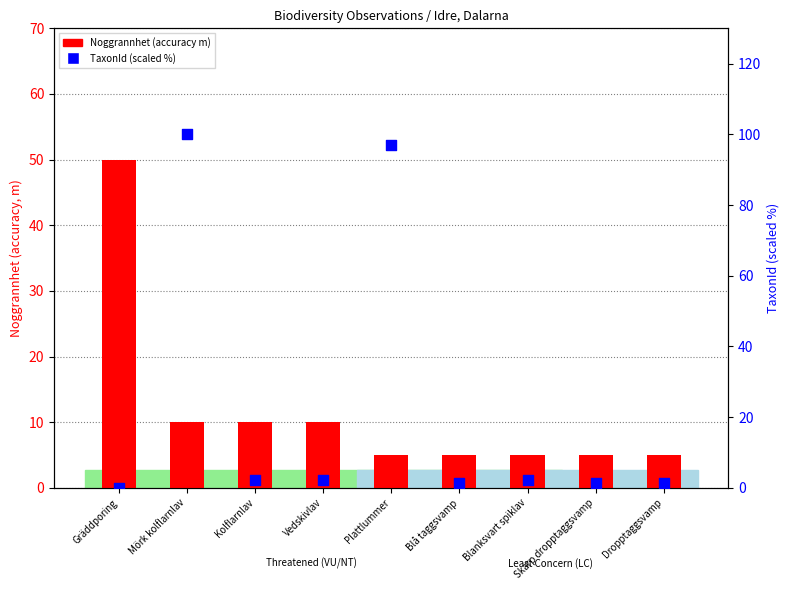

Which series has the largest total across all categories?

TaxonId (scaled %)